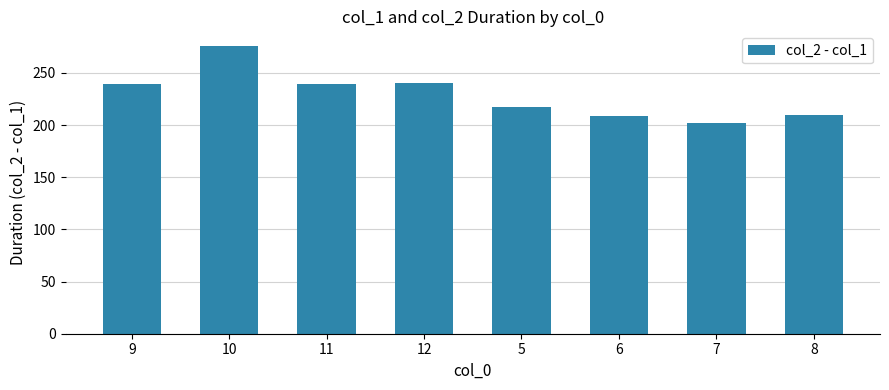

What is the value of the 7th bar from the left?

202